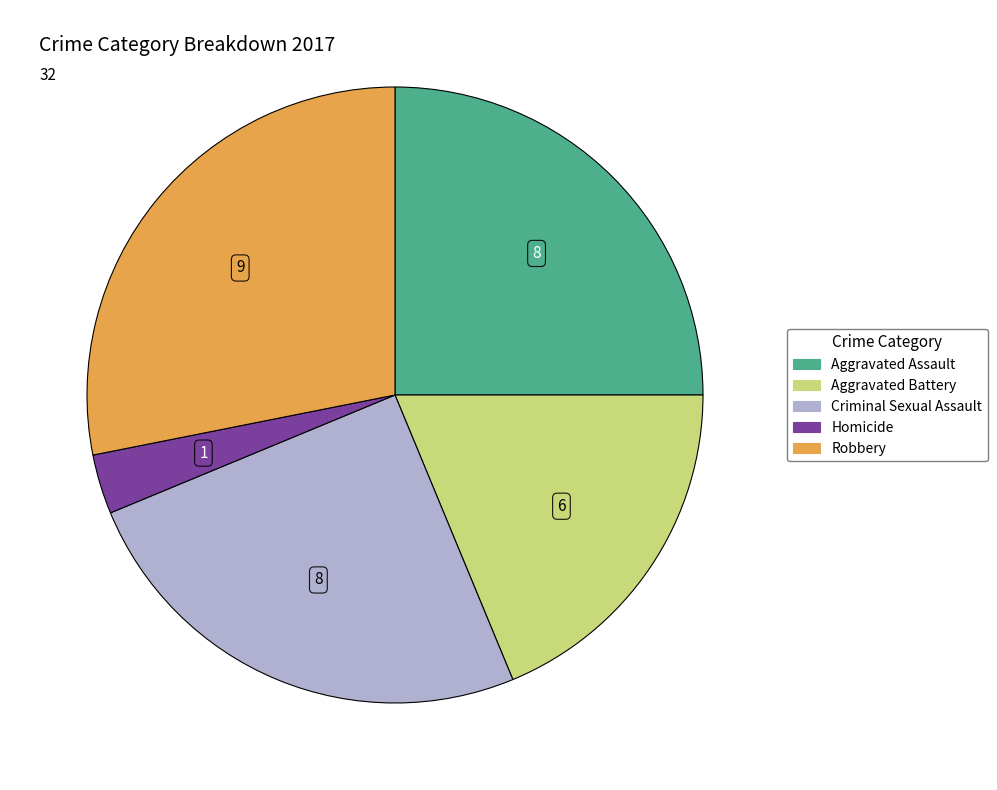

Is the sum of Aggravated Battery and Aggravated Assault greater than half?

No